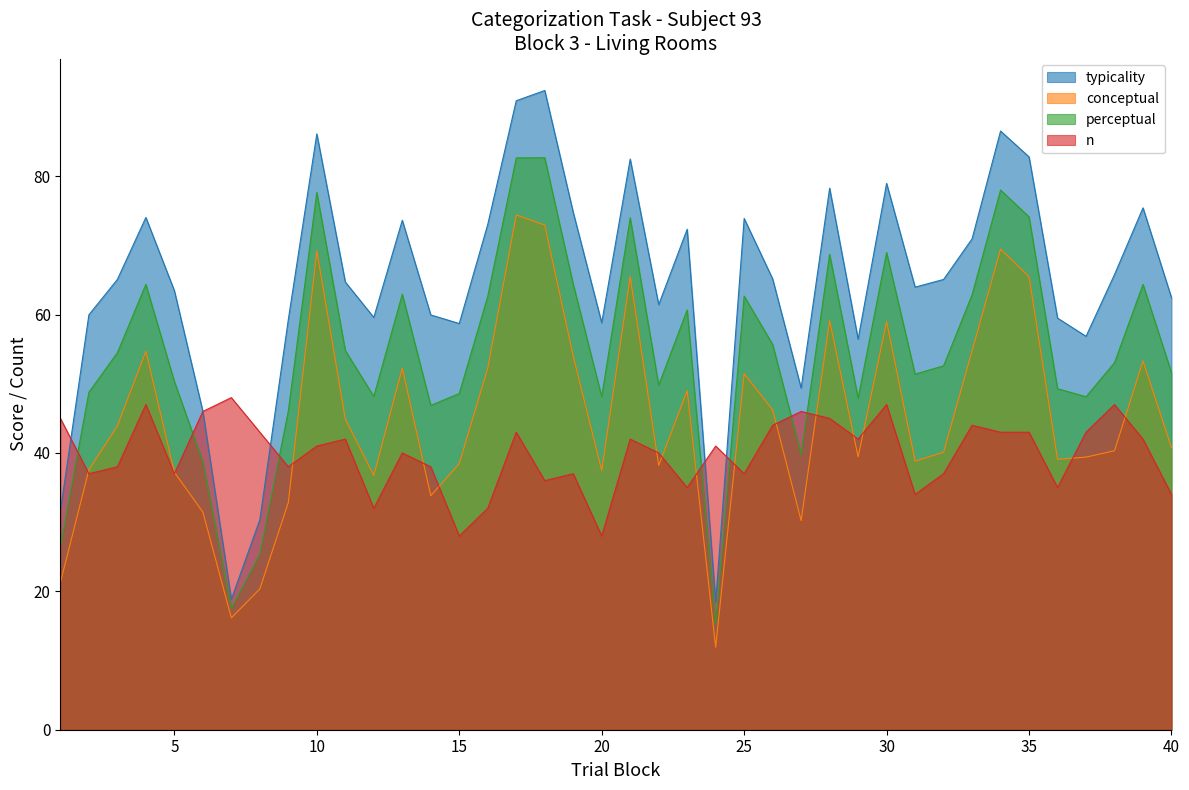

Reading left to right, transcribe all the data shown in this chart.

typicality: 1=31.6	2=60.0	3=65.1	4=74.0	5=63.5	6=46.0	7=18.9	8=30.4	9=59.3	10=86.1	11=64.7	12=59.6	13=73.6	14=60.0	15=58.7	16=73.0	17=90.9	18=92.4	19=74.8	20=58.8	21=82.5	22=61.4	23=72.3	24=18.5	25=73.9	26=65.2	27=49.4	28=78.3	29=56.5	30=79.0	31=64.0	32=65.1	33=71.0	34=86.5	35=82.8	36=59.5	37=56.9	38=65.8	39=75.4	40=62.4
conceptual: 1=21.3	2=37.6	3=43.9	4=54.7	5=37.2	6=31.5	7=16.2	8=20.4	9=32.8	10=69.2	11=44.9	12=36.8	13=52.3	14=33.8	15=38.5	16=52.2	17=74.4	18=72.9	19=54.0	20=37.5	21=65.5	22=38.2	23=49.0	24=11.9	25=51.5	26=46.2	27=30.2	28=59.1	29=39.4	30=59.0	31=38.8	32=40.1	33=54.8	34=69.5	35=65.5	36=39.1	37=39.4	38=40.3	39=53.3	40=40.8
perceptual: 1=26.5	2=48.8	3=54.5	4=64.4	5=50.3	6=38.7	7=17.5	8=25.4	9=46.1	10=77.7	11=54.8	12=48.2	13=63.0	14=46.9	15=48.6	16=62.6	17=82.7	18=82.7	19=64.4	20=48.1	21=74.0	22=49.8	23=60.7	24=15.2	25=62.7	26=55.7	27=39.8	28=68.7	29=47.9	30=69.0	31=51.4	32=52.6	33=62.9	34=78.0	35=74.1	36=49.3	37=48.1	38=53.0	39=64.4	40=51.6
n: 1=45.0	2=37.0	3=38.0	4=47.0	5=37.0	6=46.0	7=48.0	8=43.0	9=38.0	10=41.0	11=42.0	12=32.0	13=40.0	14=38.0	15=28.0	16=32.0	17=43.0	18=36.0	19=37.0	20=28.0	21=42.0	22=40.0	23=35.0	24=41.0	25=37.0	26=44.0	27=46.0	28=45.0	29=42.0	30=47.0	31=34.0	32=37.0	33=44.0	34=43.0	35=43.0	36=35.0	37=43.0	38=47.0	39=42.0	40=34.0